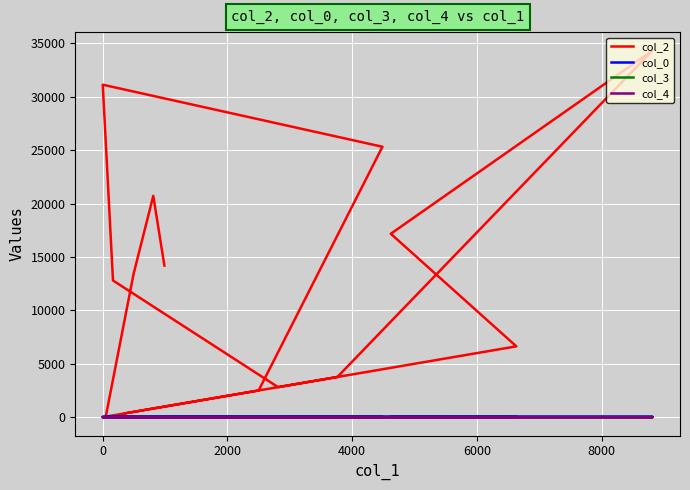

How many series are shown in this chart?

4